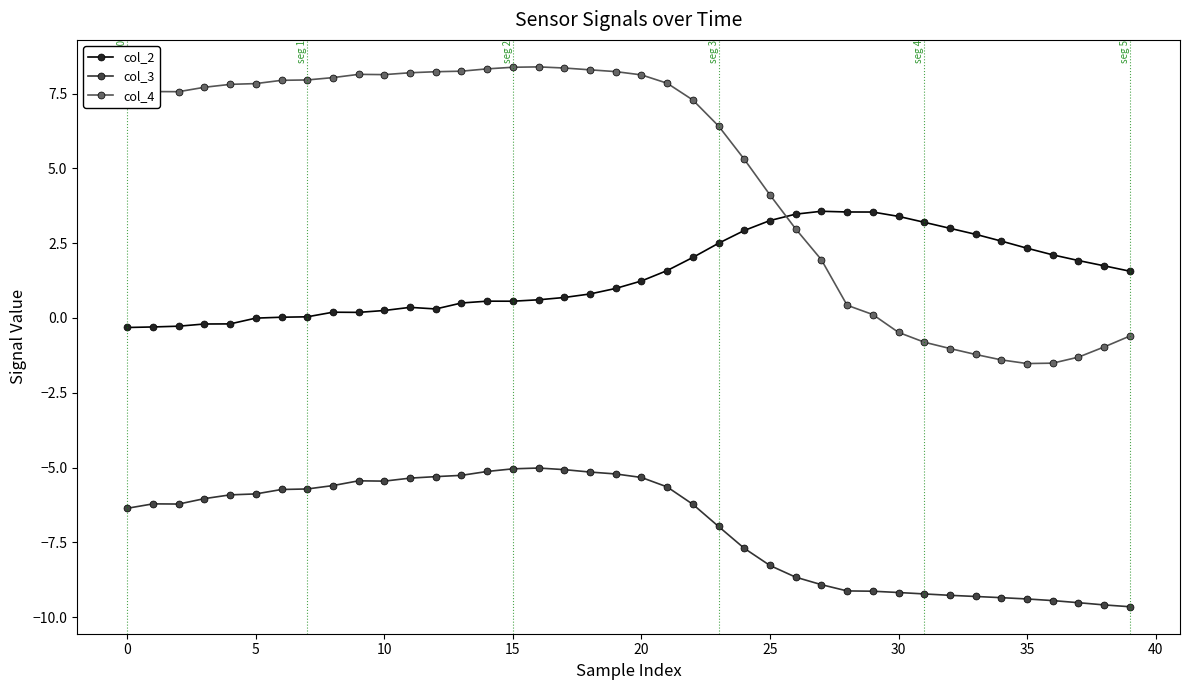

What is the difference between the maximum and second lowest values in the col_4 series?

9.9